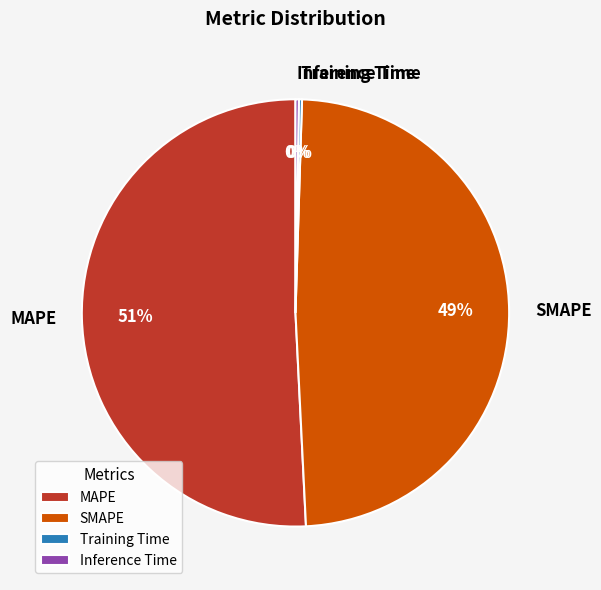

True or false: MAPE accounts for 41% of the total.

False